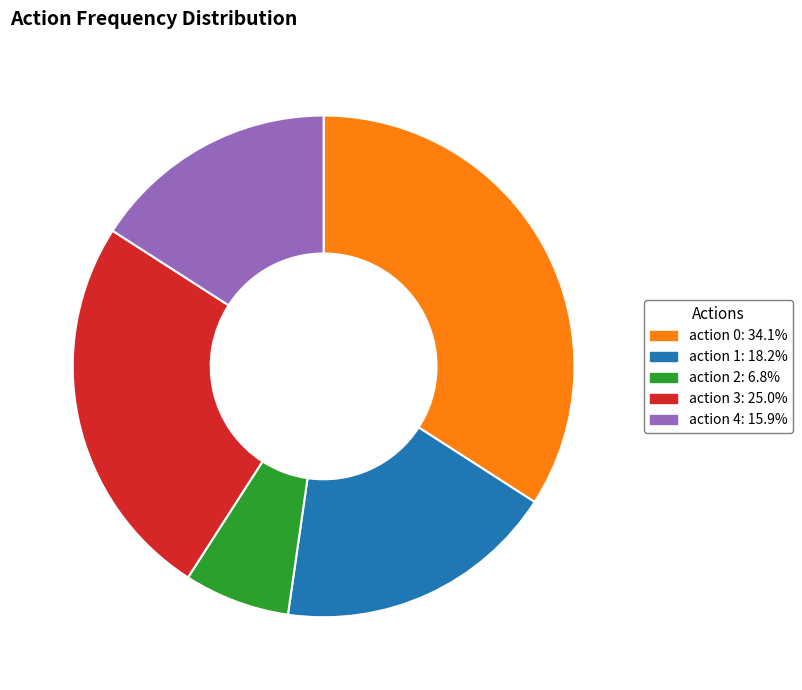

Does any single category account for the majority?

No